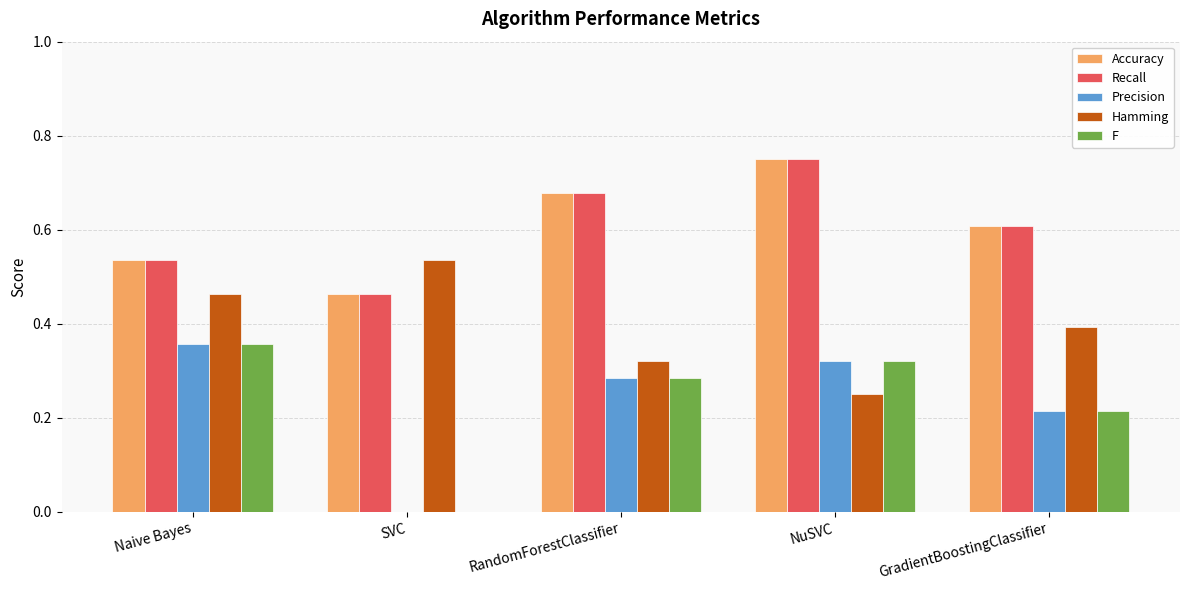

Which category has the highest value in the Recall series?

NuSVC